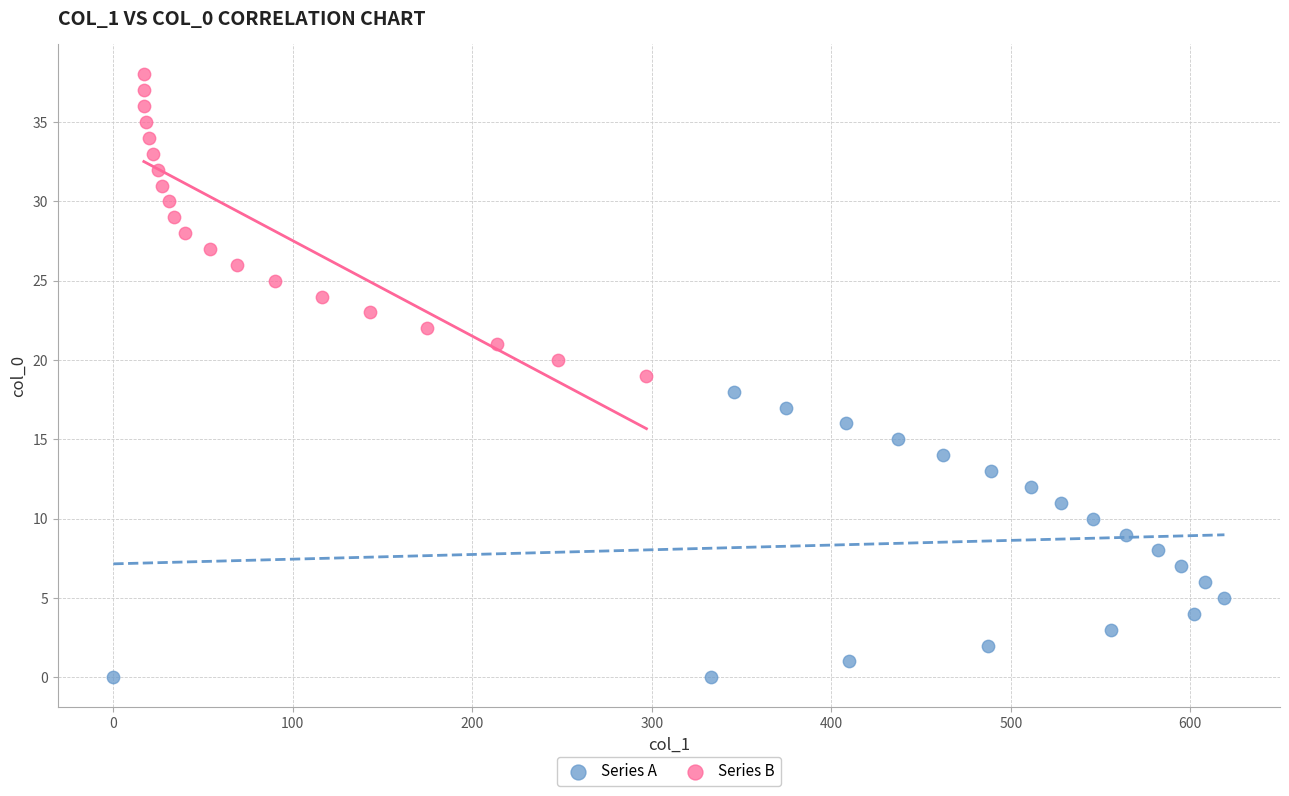

Which series reaches the maximum Y coordinate?

Series B